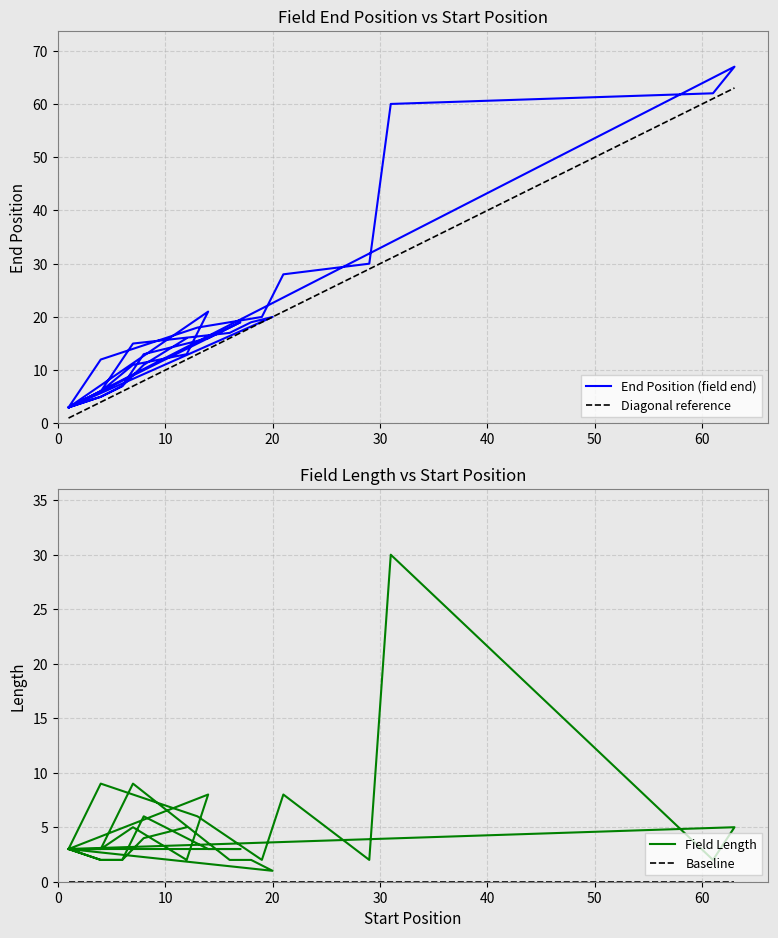

What is the difference between the highest and lowest values at 4?

3